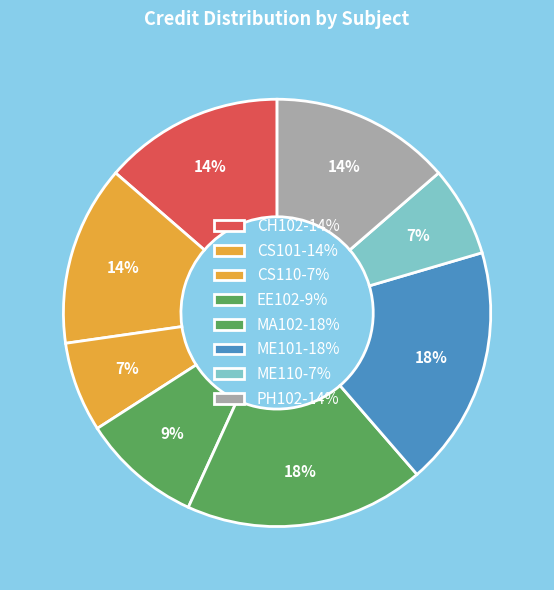

The CH102 slice represents 14% of the pie. True or false?

True